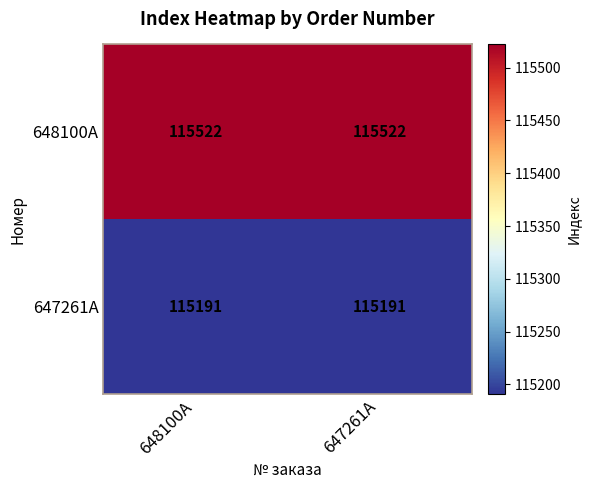

What is the minimum value for 648100A?

115522